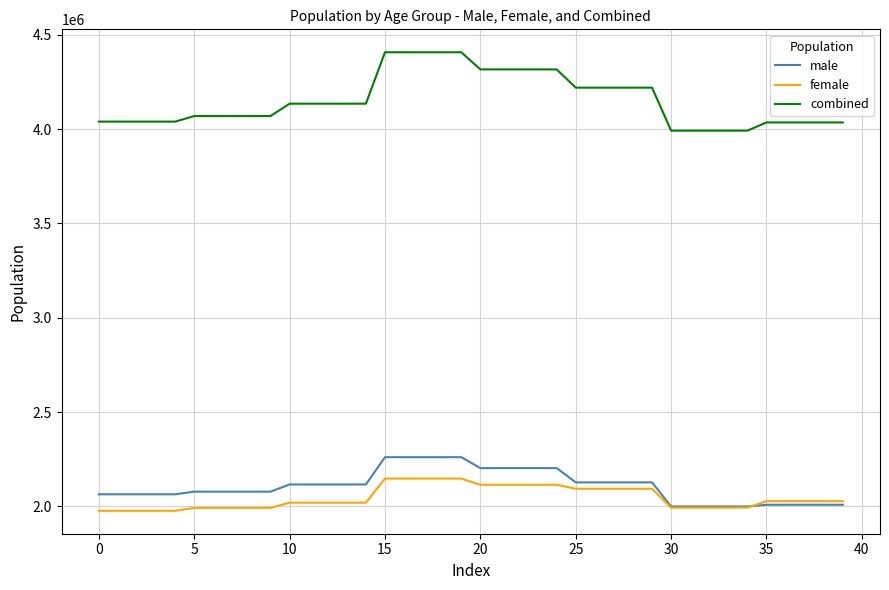

What is the sum of all combined values?

166097145.0